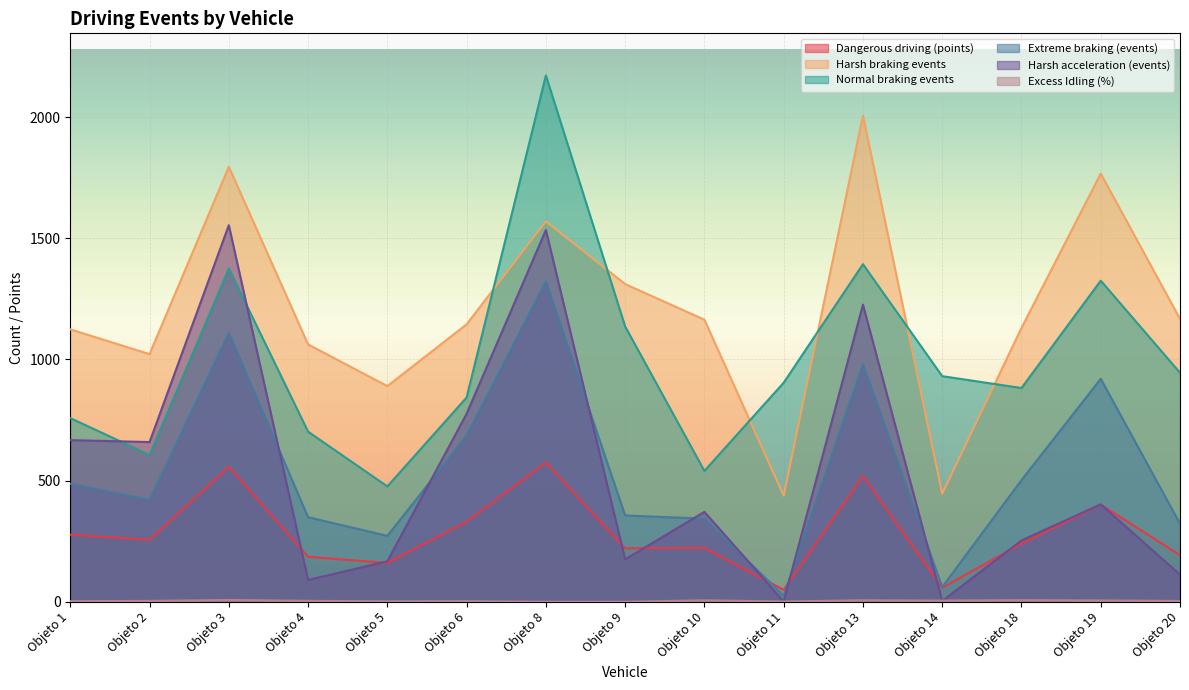

Is the value of Harsh braking events at Objeto 1 greater than the value of Normal braking events at Objeto 5?

Yes